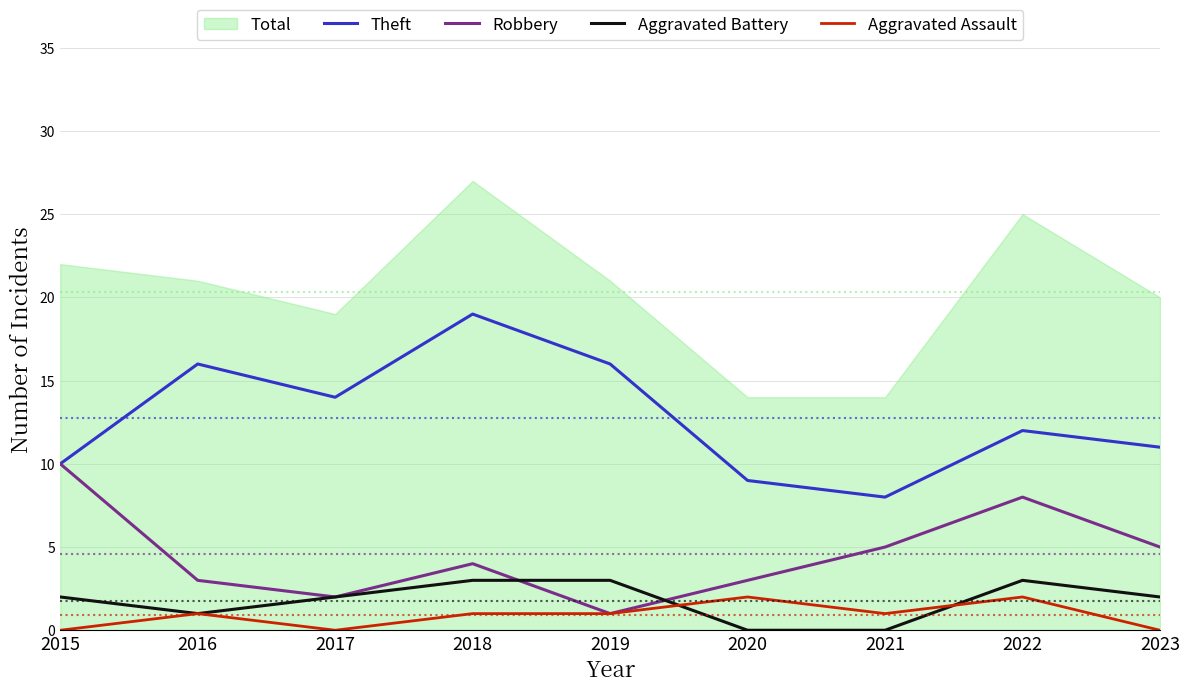

True or false: Robbery and Aggravated Assault intersect in this chart.

False